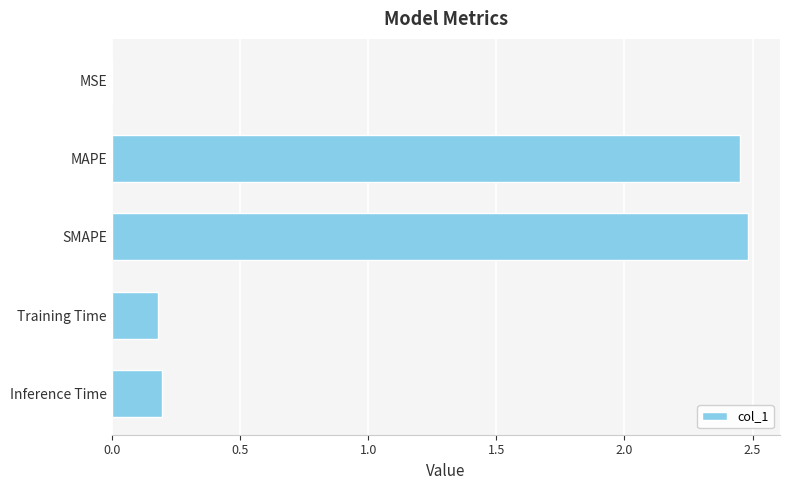

What is the change in value from MAPE to Training Time?

-2.3